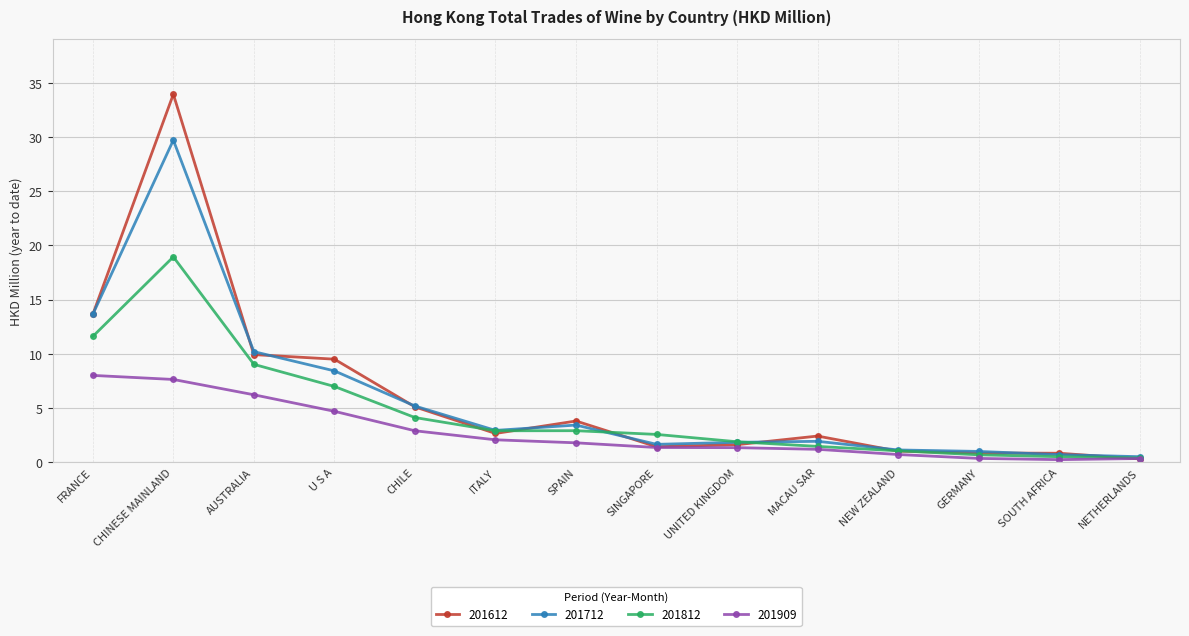

What is the difference between the maximum and minimum values in the 201712 series?

29.2